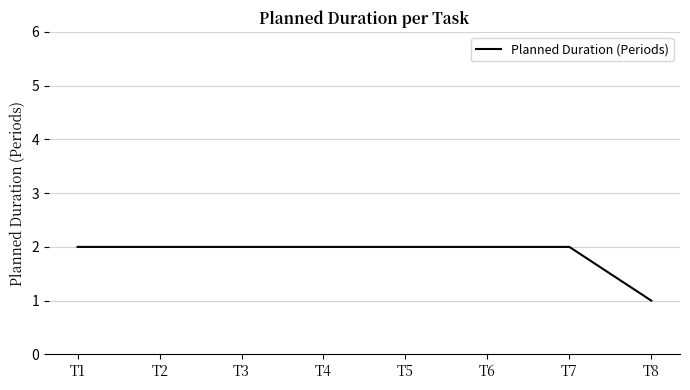

What is the difference between the maximum and minimum values?

1